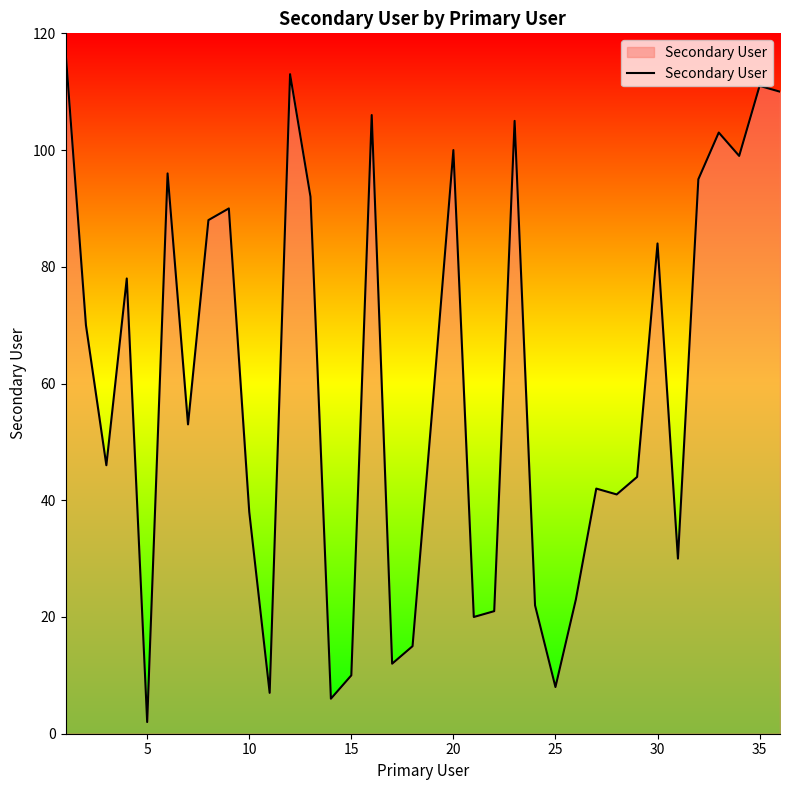

What is the maximum value shown in the chart?

117